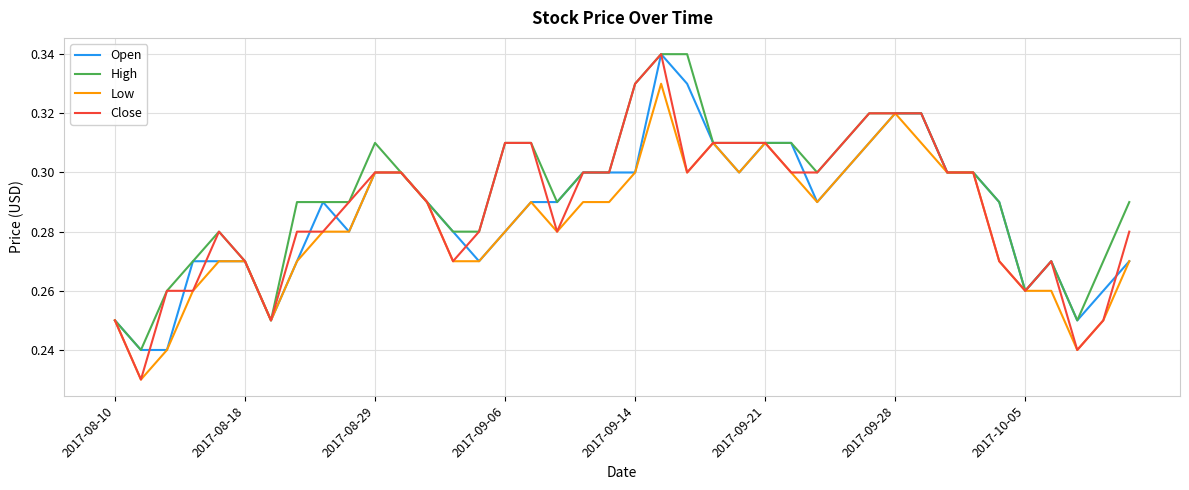

Which series has the largest range (max minus min)?

Close